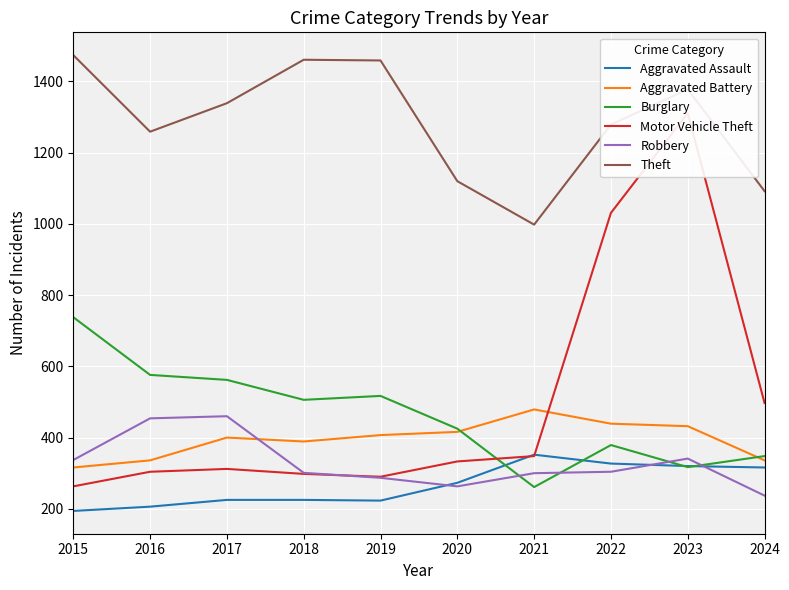

The value of Aggravated Assault at 2020 is 449. True or false?

False